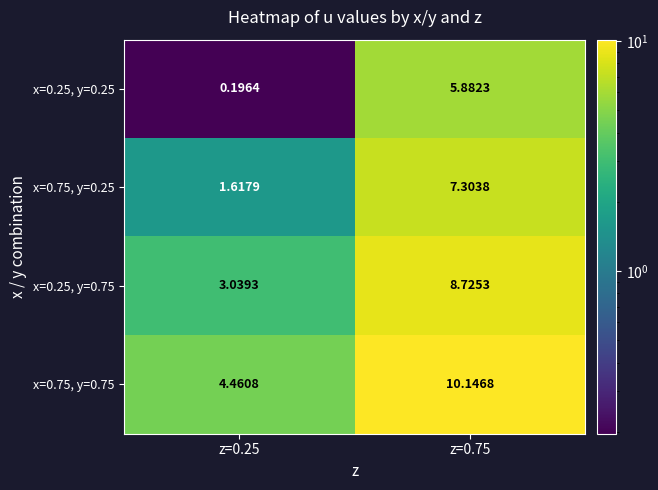

At which category is the sum across all series the highest?

z=0.75